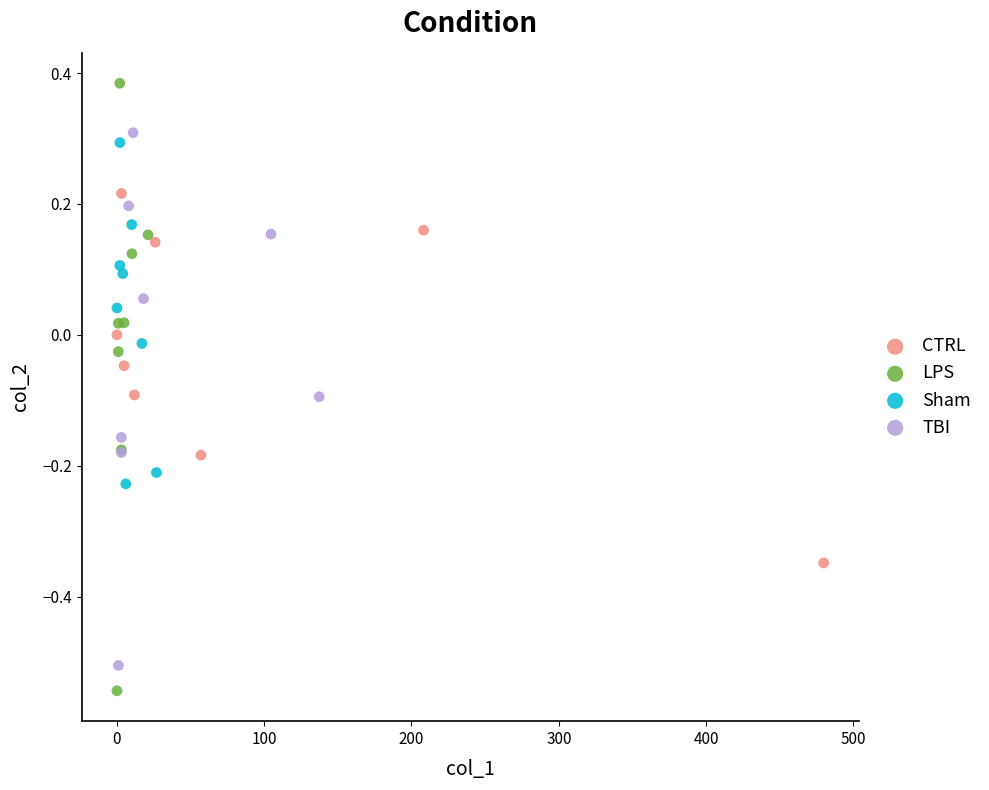

Which series has the largest Y range (max minus min)?

LPS